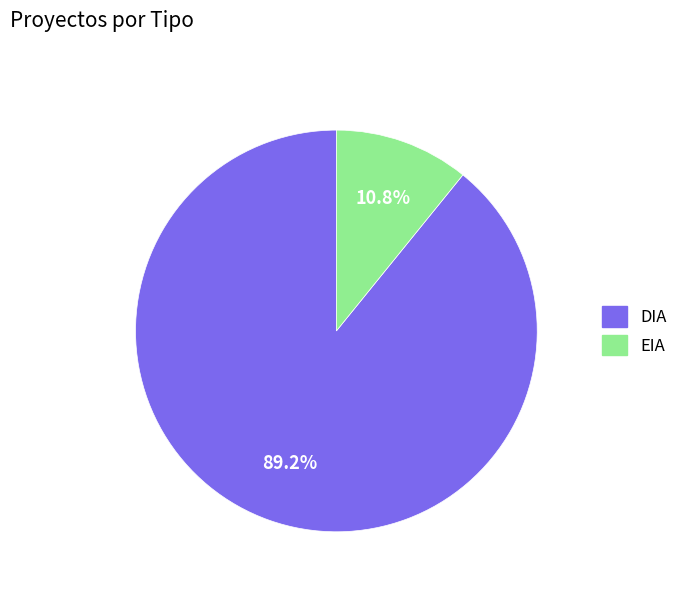

Rank the categories by value from highest to lowest.

DIA, EIA